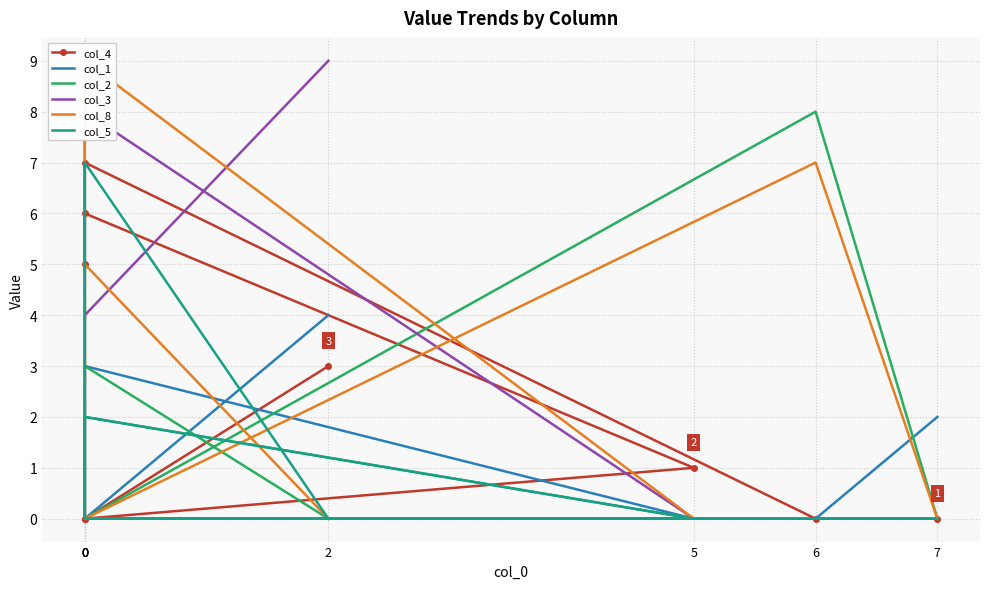

True or false: col_4 has a value of -3 at 0.

False